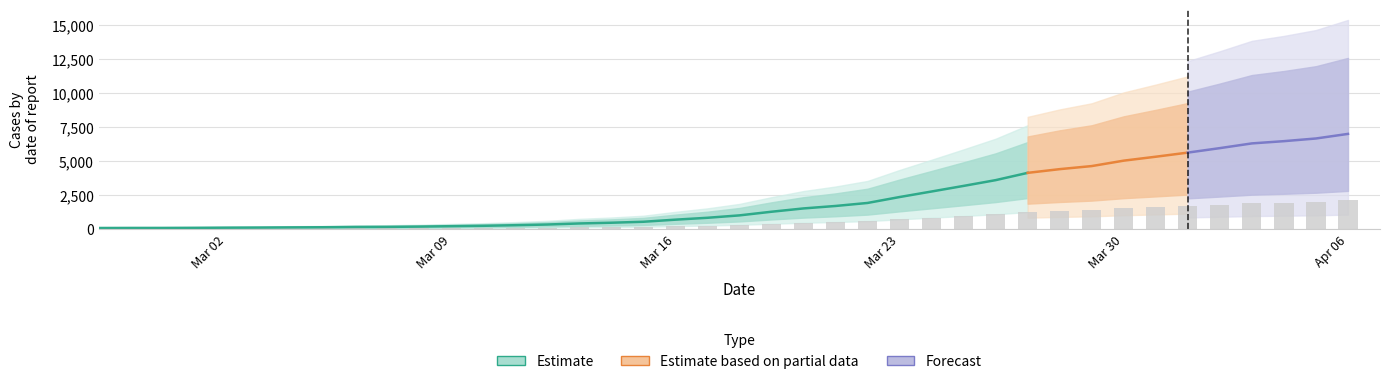

List the labels in order of value, largest first.

2020-04-06, 2020-04-05, 2020-04-04, 2020-04-03, 2020-04-02, 2020-04-01, 2020-03-31, 2020-03-30, 2020-03-29, 2020-03-28, 2020-03-27, 2020-03-26, 2020-03-25, 2020-03-24, 2020-03-23, 2020-03-22, 2020-03-21, 2020-03-20, 2020-03-19, 2020-03-18, 2020-03-17, 2020-03-16, 2020-03-15, 2020-03-14, 2020-03-13, 2020-03-12, 2020-03-11, 2020-03-10, 2020-03-09, 2020-03-08, 2020-03-07, 2020-03-06, 2020-03-05, 2020-03-04, 2020-03-03, 2020-03-02, 2020-03-01, 2020-02-29, 2020-02-28, 2020-02-27